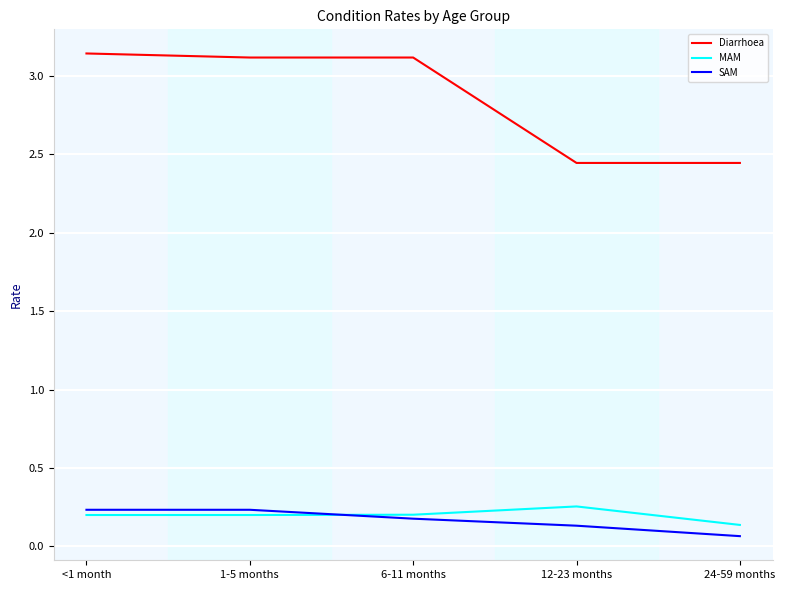

Does the chart display data point markers on the line(s)?

No